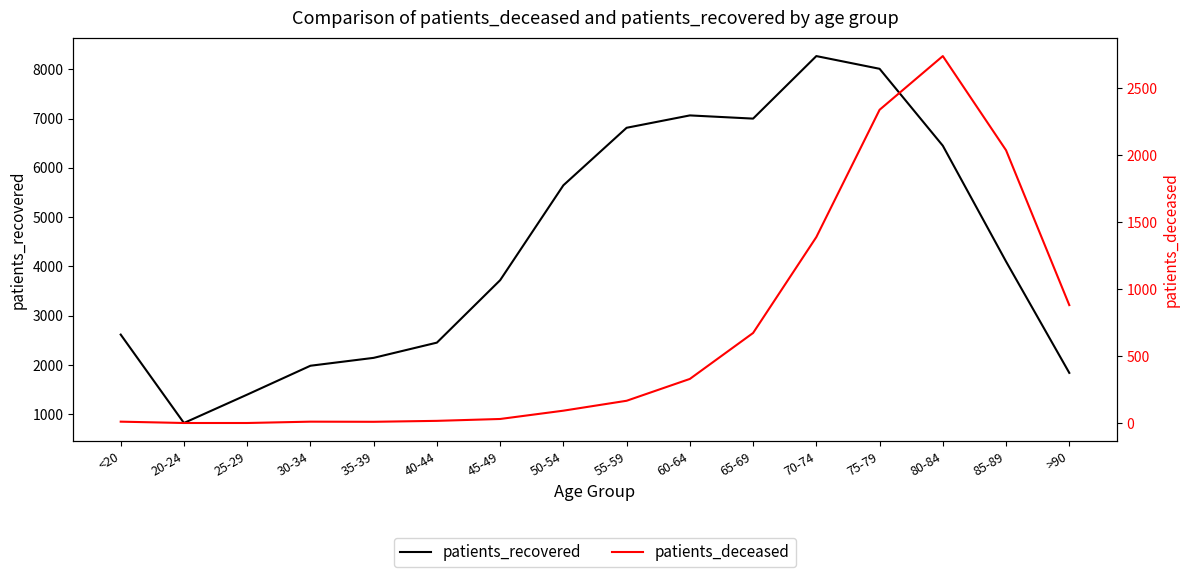

Rank the series by their maximum value, from highest to lowest.

patients_recovered, patients_deceased